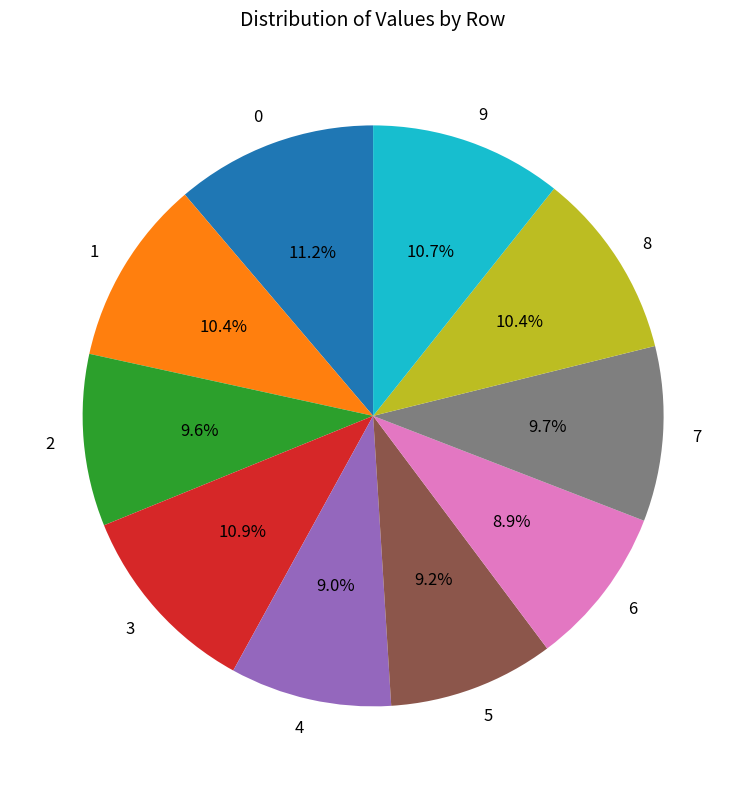

Does any single category account for the majority?

No